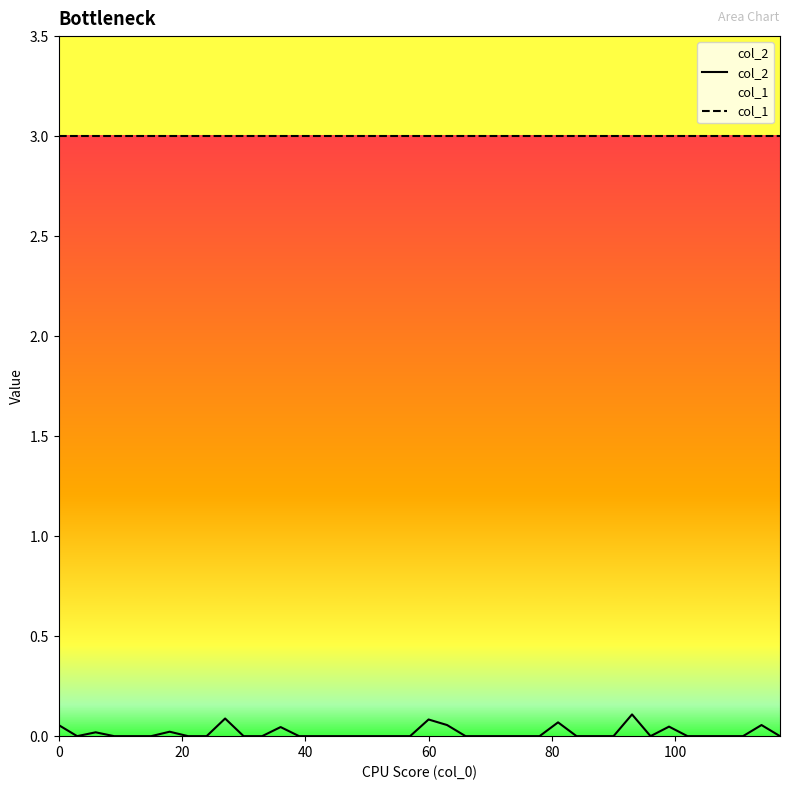

In col_2, how many points are higher than both neighbors (excluding endpoints)?

9